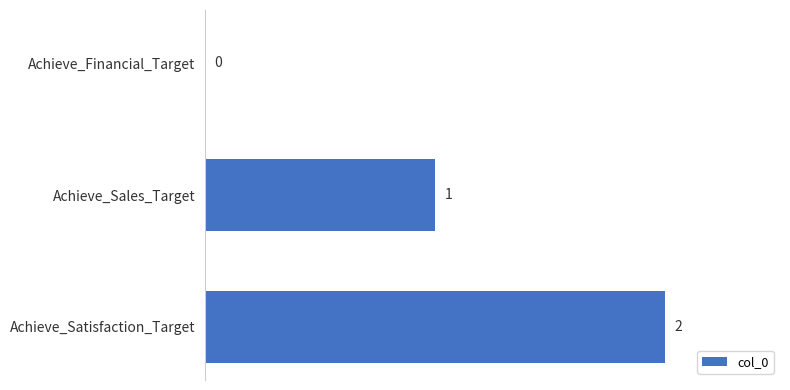

What is the sum of all values?

3